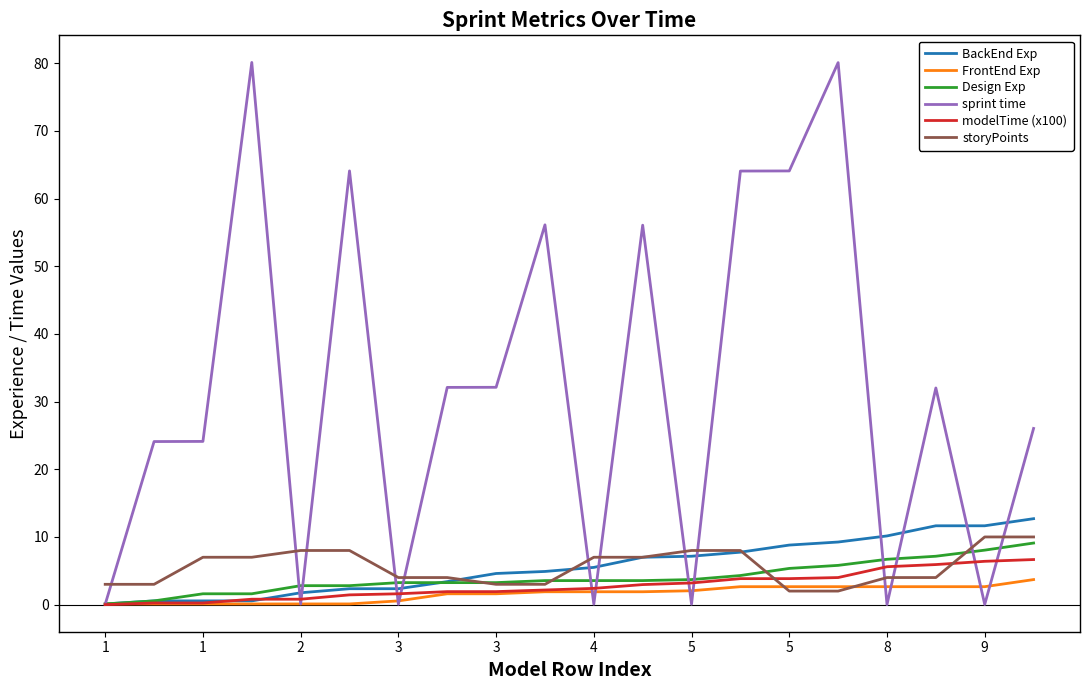

Which series has the largest total across all categories?

sprint time